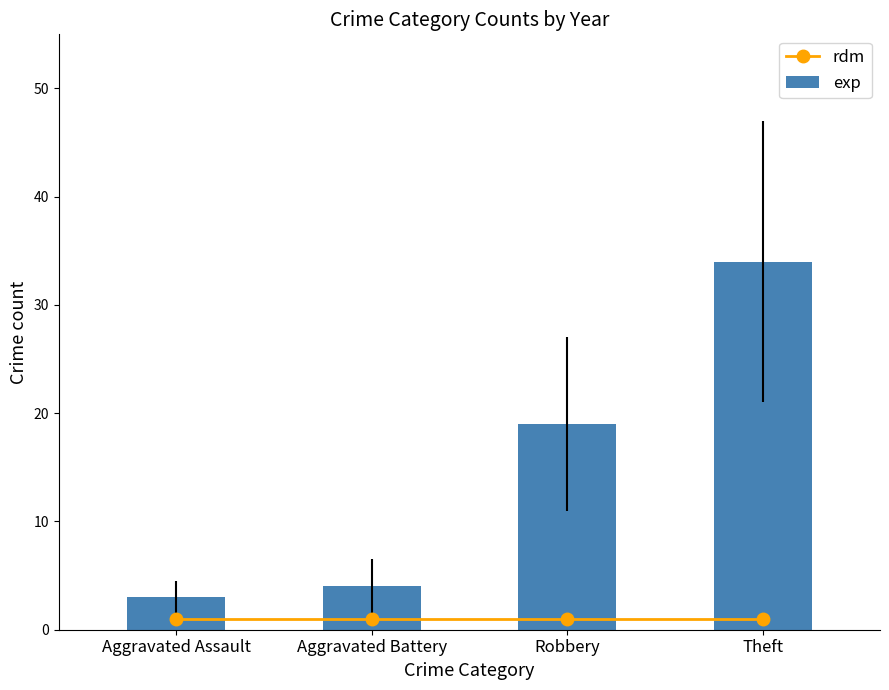

Reading right to left, what are all the values shown in this chart?

rdm: 1	1	1	1
exp: 34	19	4	3